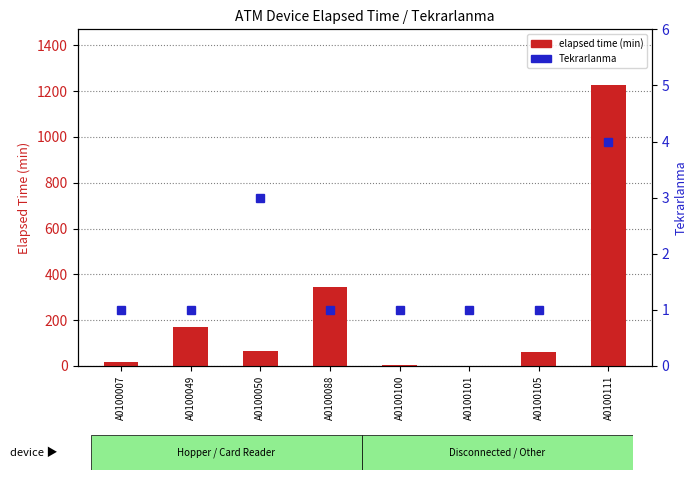

Reading left to right, transcribe all the data shown in this chart.

elapsed time (min): A0100007=15	A0100049=170	A0100050=65	A0100088=345	A0100100=5	A0100101=0	A0100105=60	A0100111=1225
Tekrarlanma: A0100007=1	A0100049=1	A0100050=3	A0100088=1	A0100100=1	A0100101=1	A0100105=1	A0100111=4